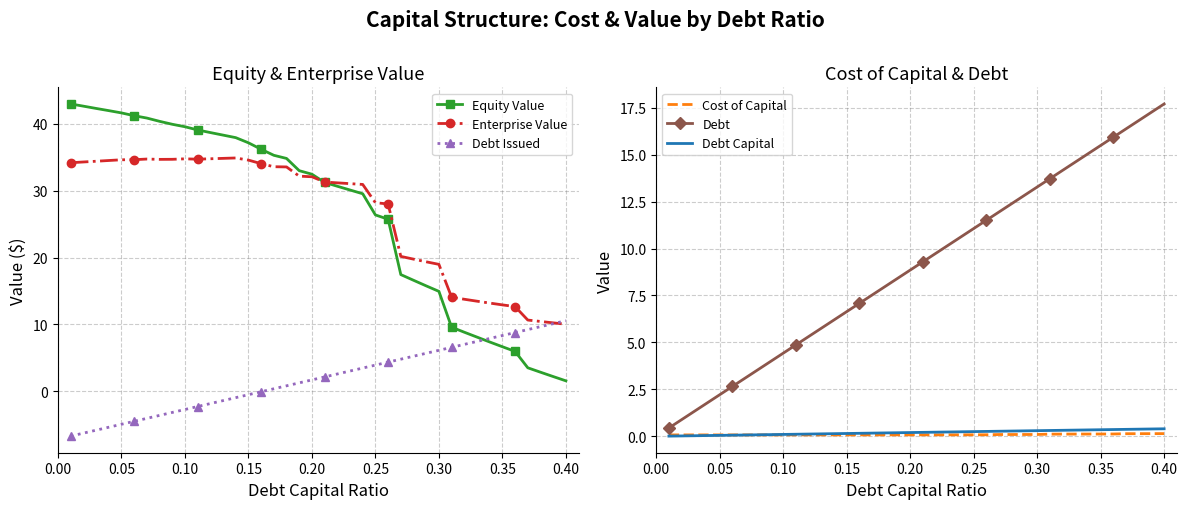

What is the maximum value shown in the chart?

43.0